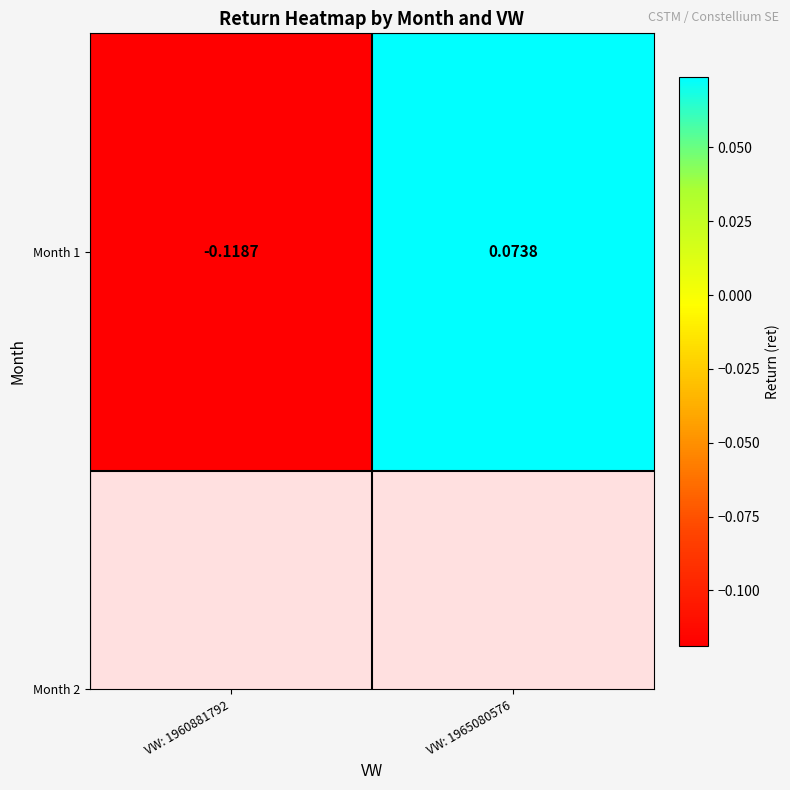

What is the greatest value displayed?

0.1